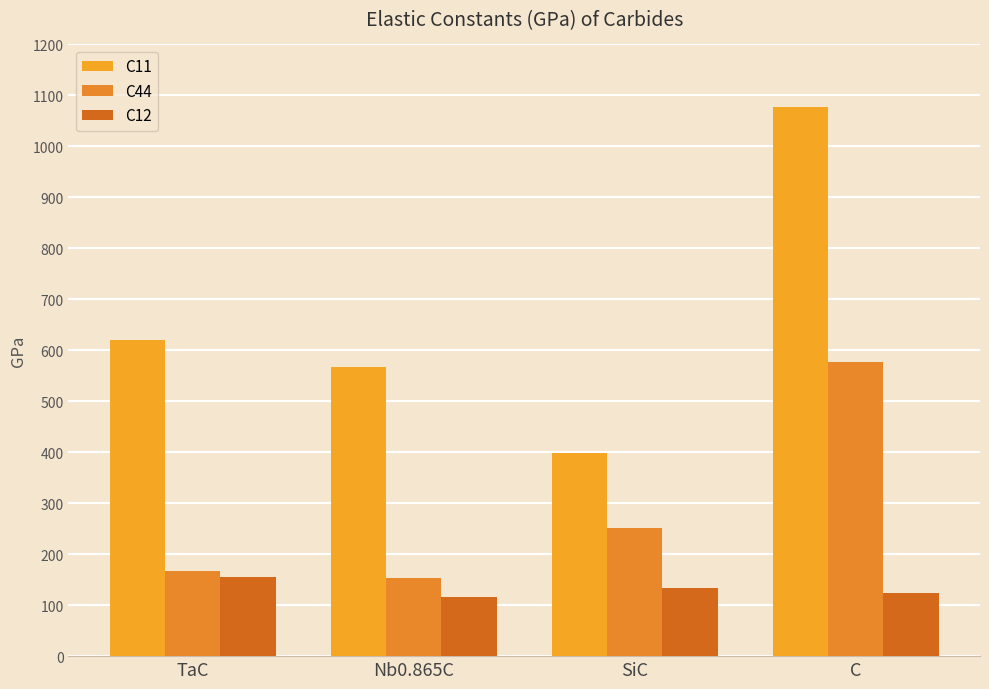

Between Nb0.865C and SiC, which series saw the biggest shift?

C11